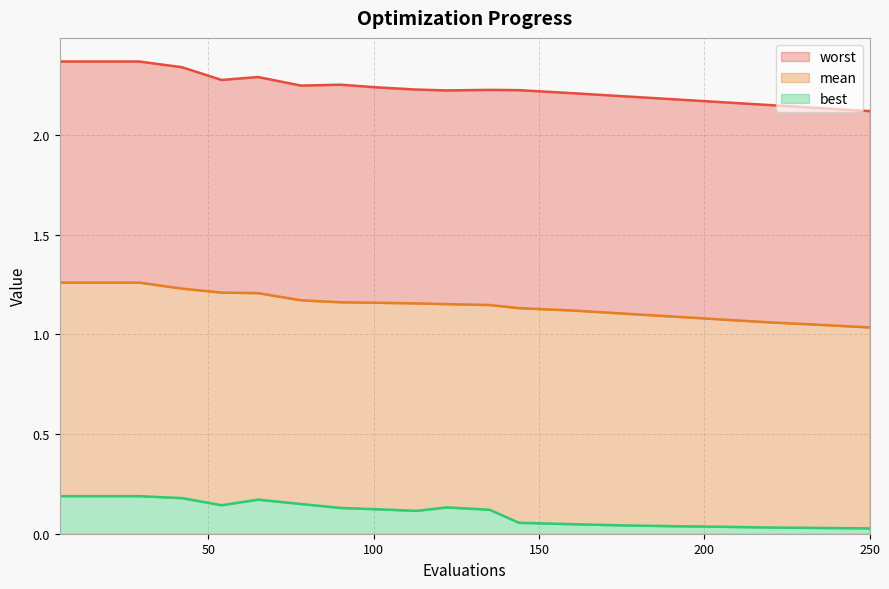

True or false: best and evals intersect in this chart.

False